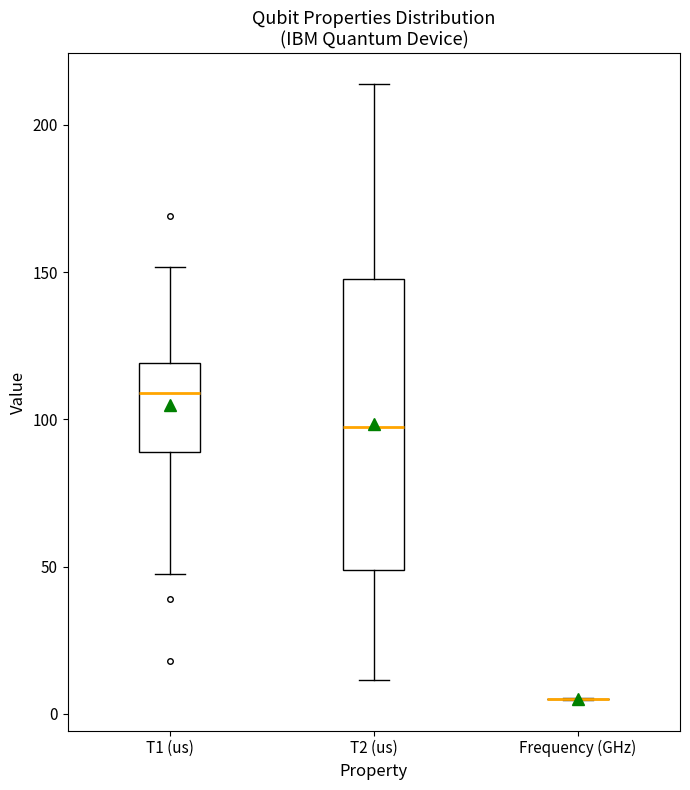

Where does the median line of the box for T2 (us) sit on the y-axis? The values are not printed on the chart, so give them approximately, as read against the axis.

95